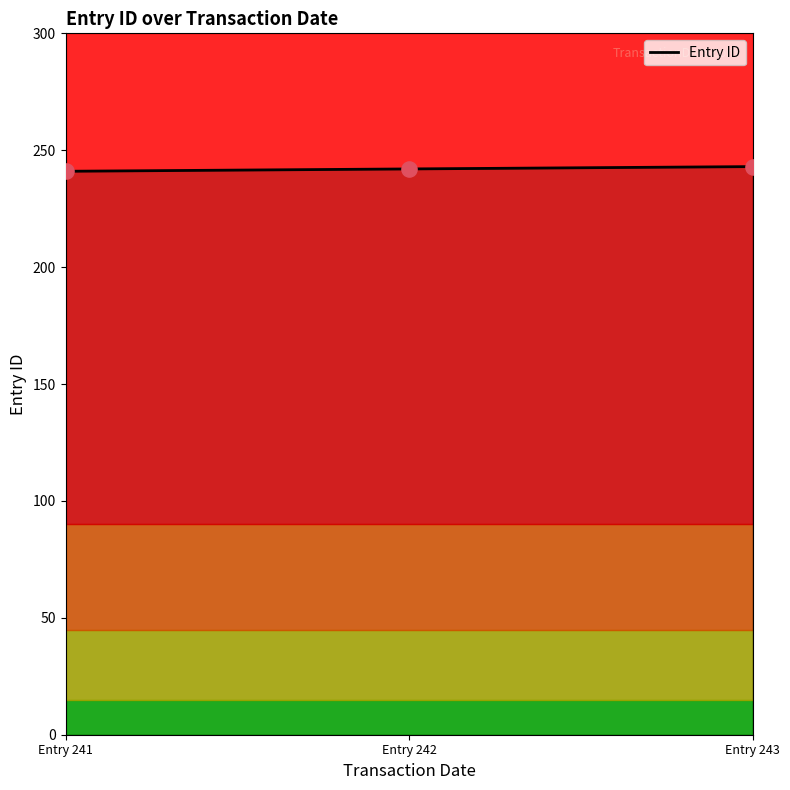

Approximately how many times larger is the value at Entry 243 compared to Entry 241?

1.0